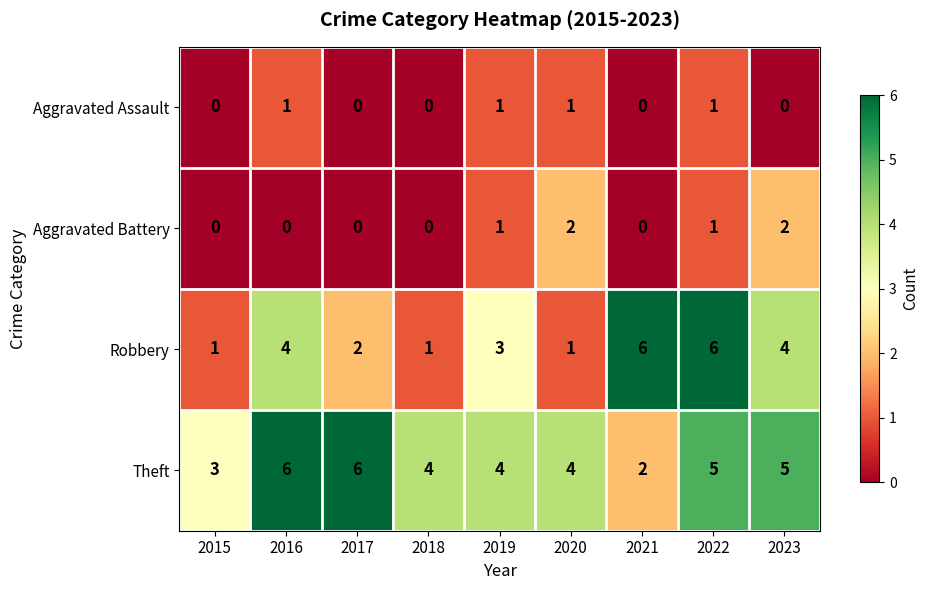

What is the maximum value for Robbery?

6